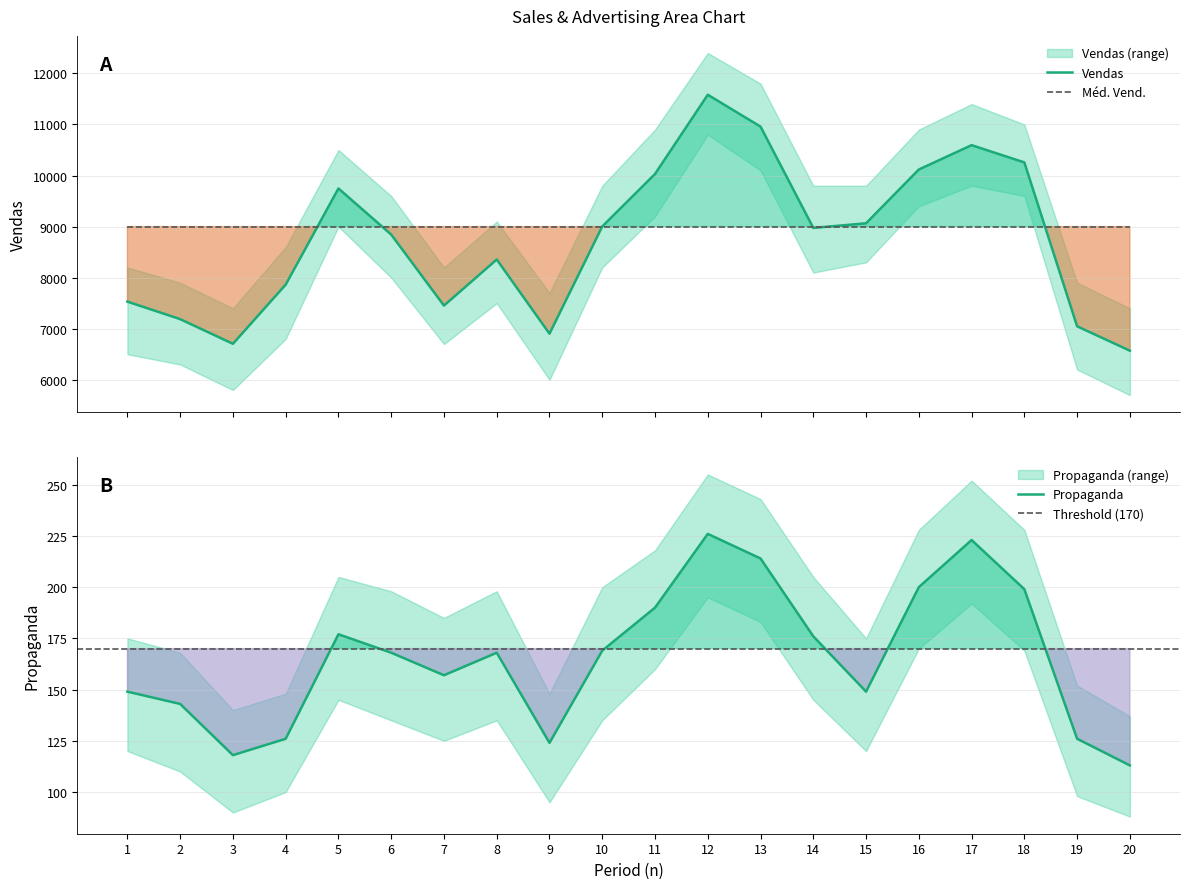

Does the chart display data point markers on the line(s)?

No